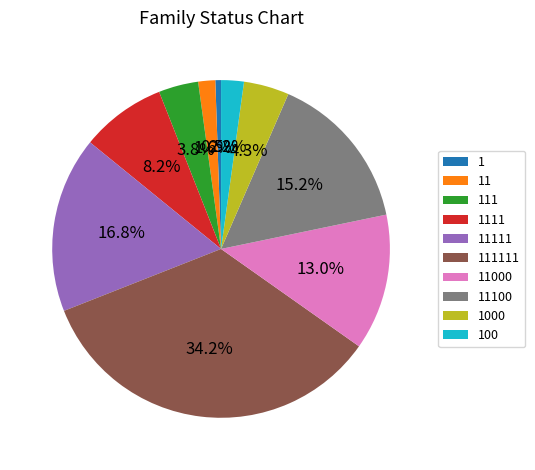

What percentage do 111111 and 11000 together represent?

47.3%